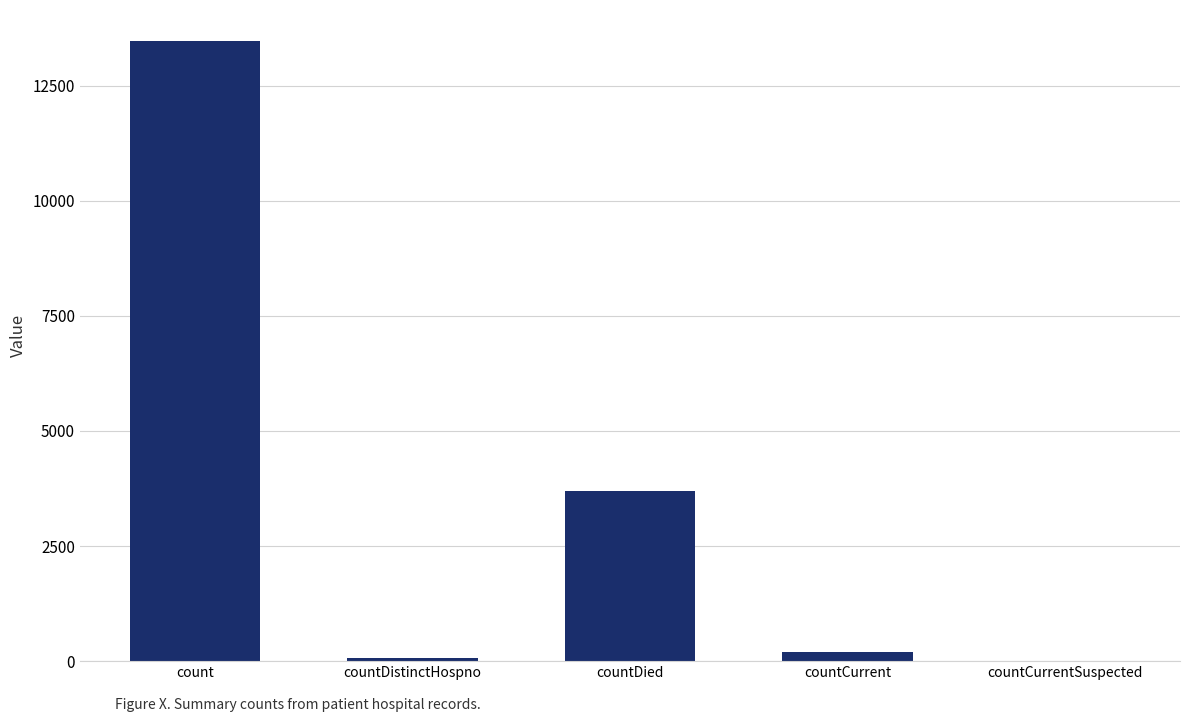

How many positive values are there?

4